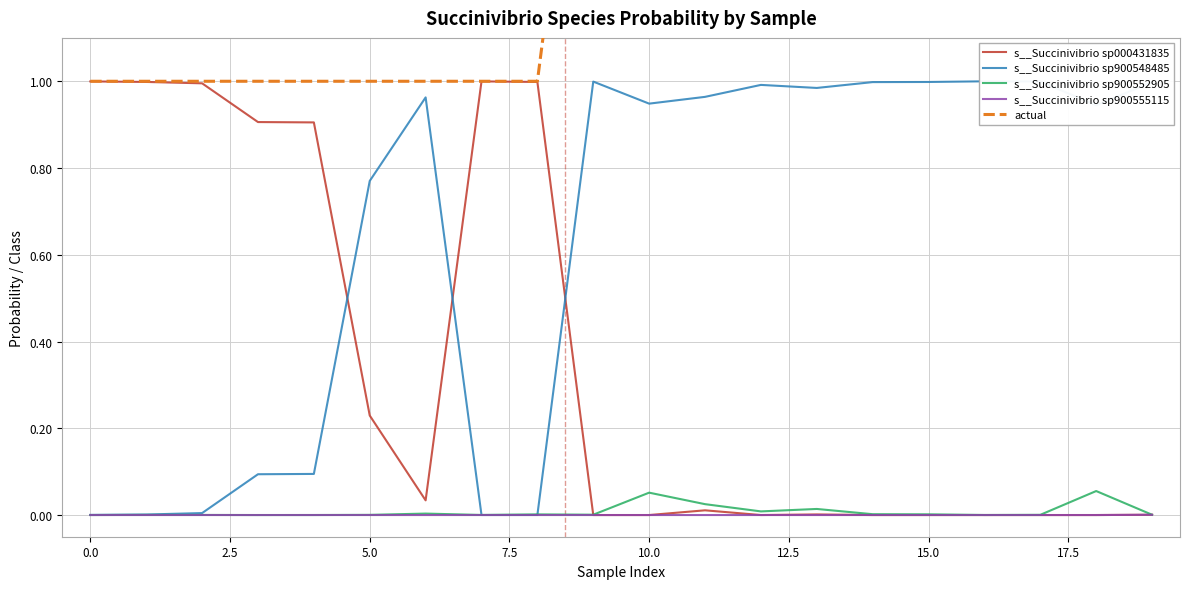

Which series has the largest total across all categories?

actual